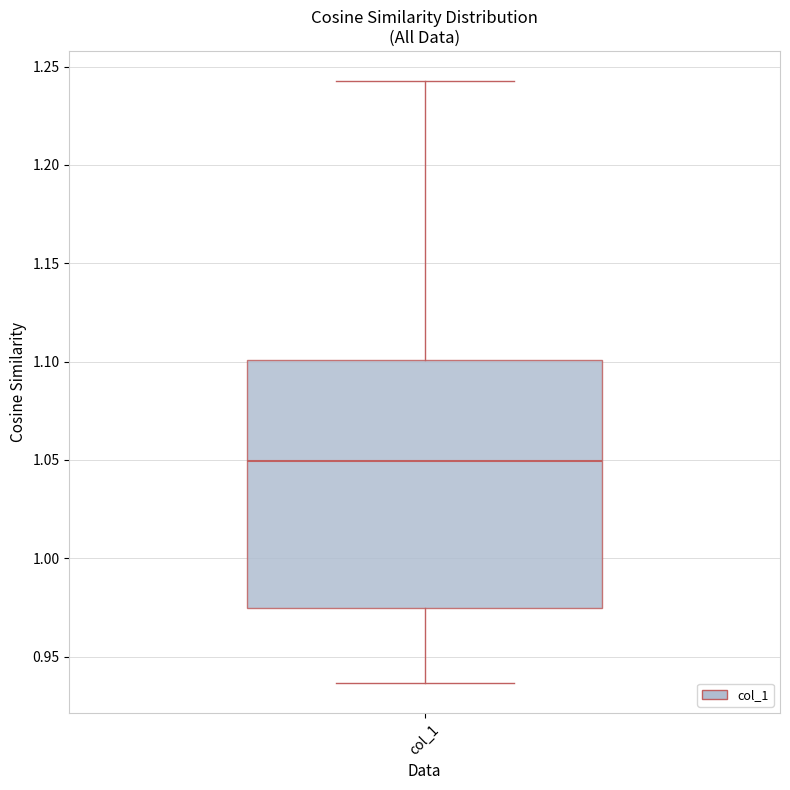

Where does the lower whisker of the box for col_1 end on the y-axis? The values are not printed on the chart, so give them approximately, as read against the axis.

0.935